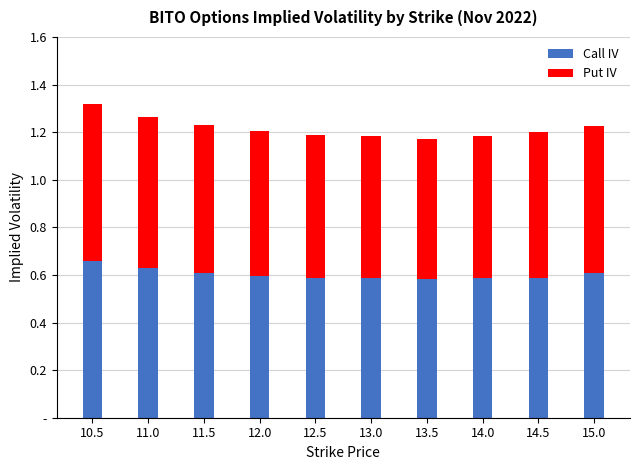

What is the label of the 9th bar from the right?

11.0